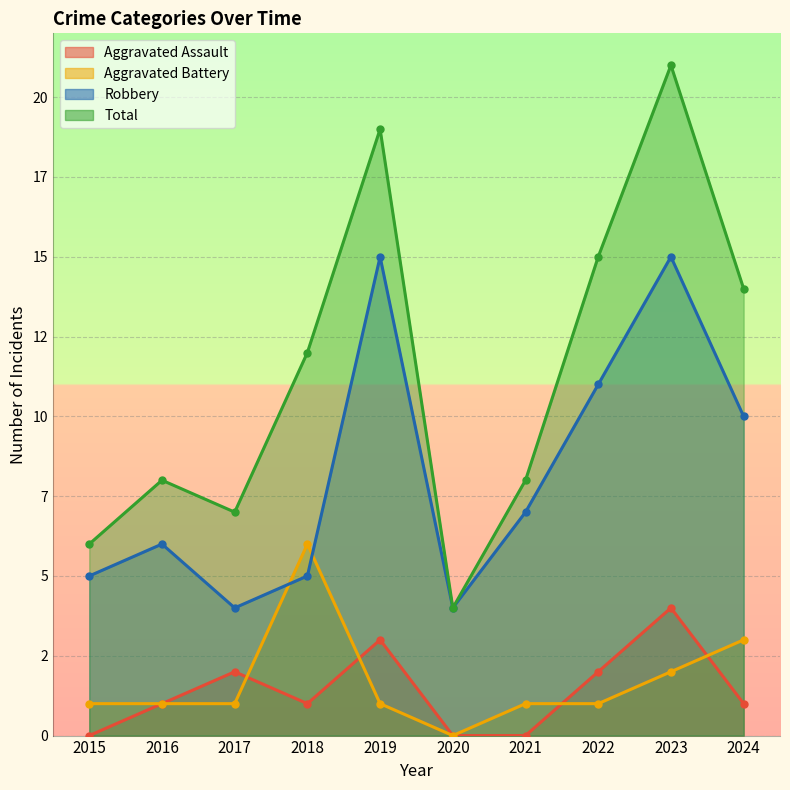

Is it true that Aggravated Battery equals 2 at 2021?

False